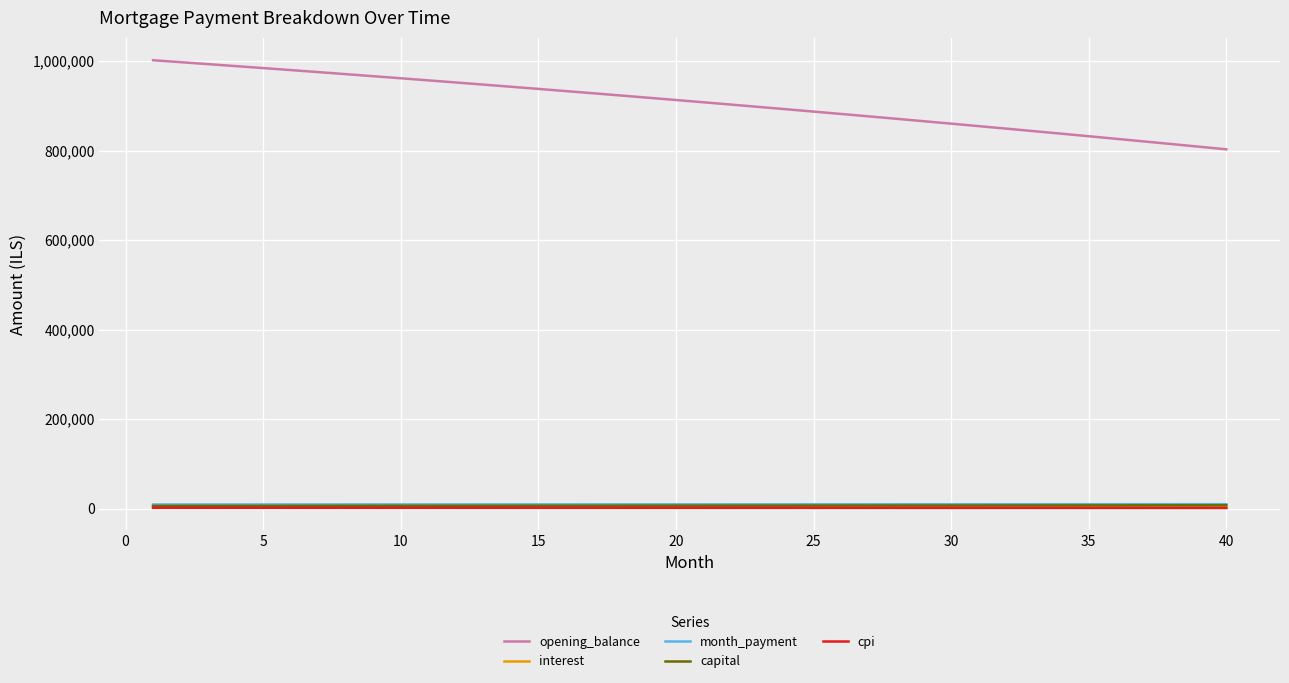

Which series has the widest spread of values?

opening_balance